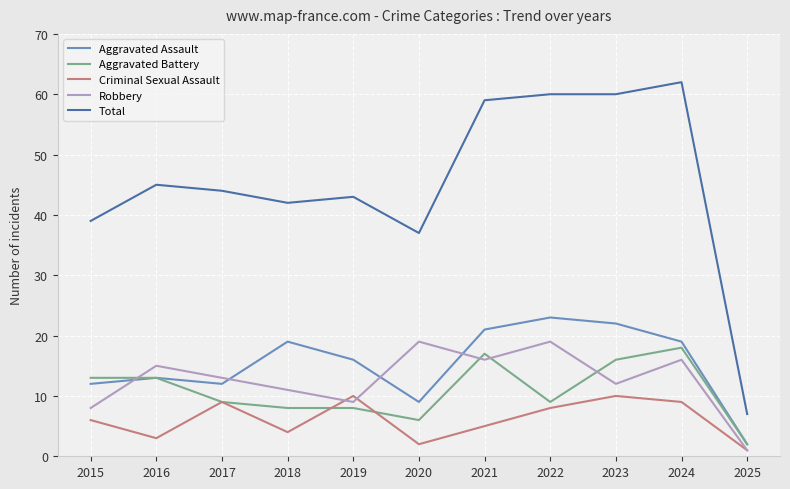

Which series has the largest total across all categories?

Total